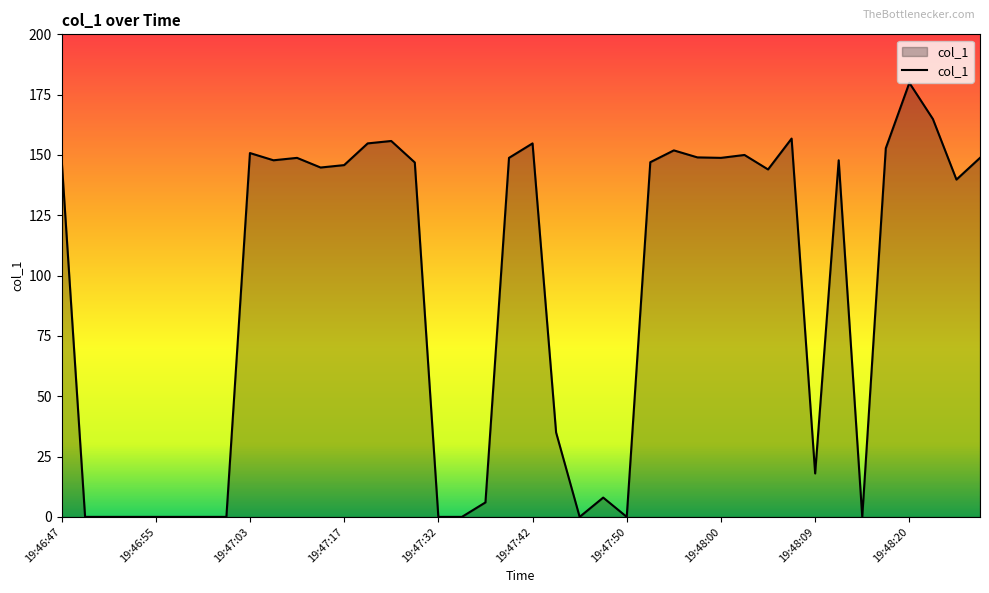

What is the difference between the maximum and minimum values?

179.9